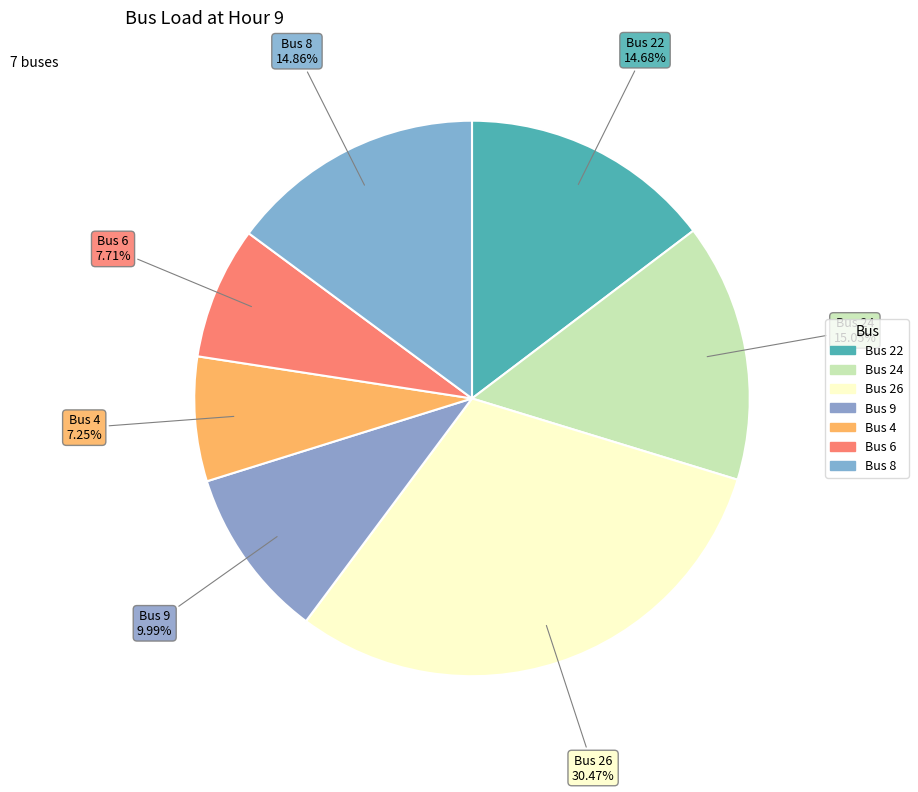

To the nearest percent, what is the difference between the Bus 26 and Bus 24 slice percentages?

15%